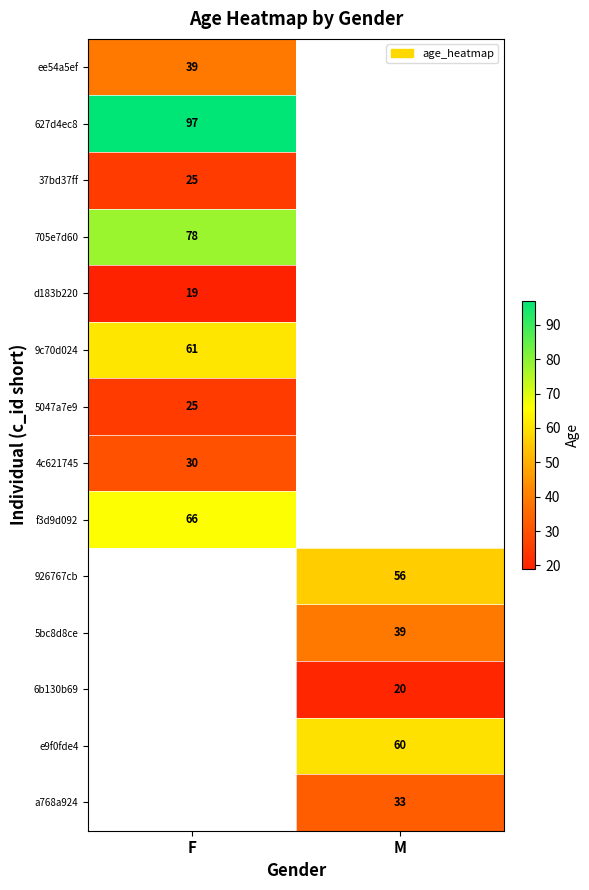

Between M and F, which is larger?

F